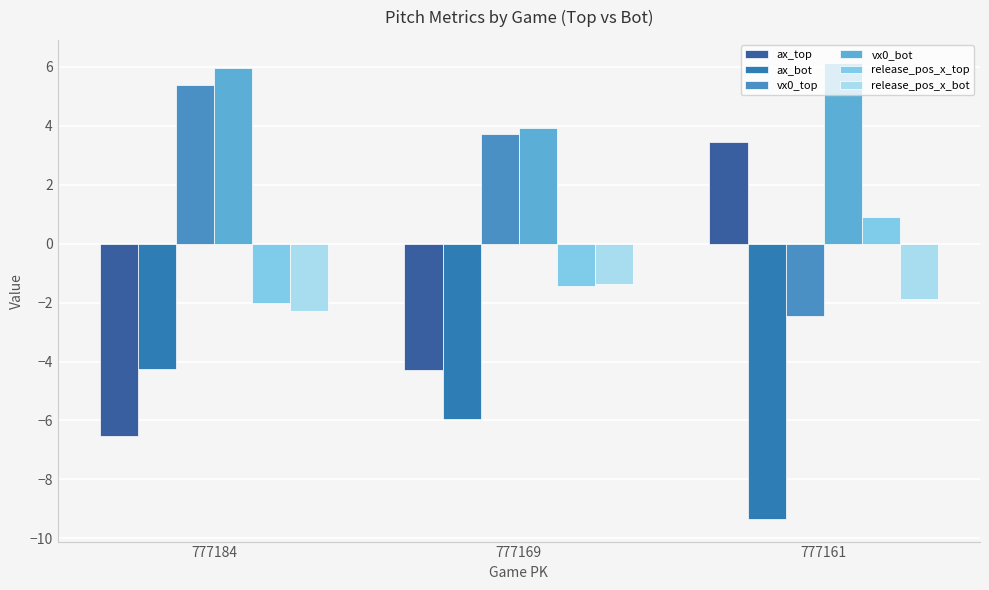

What is the total value across all series at 777169?

-5.4